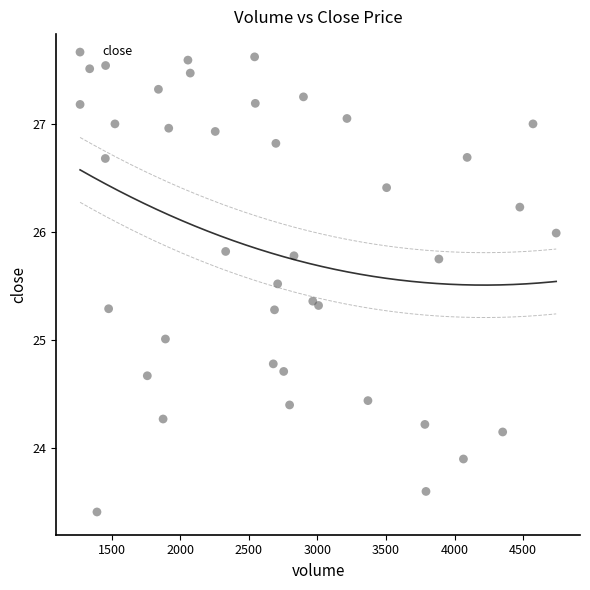

What is the range of X values (max minus min)?

3470.0